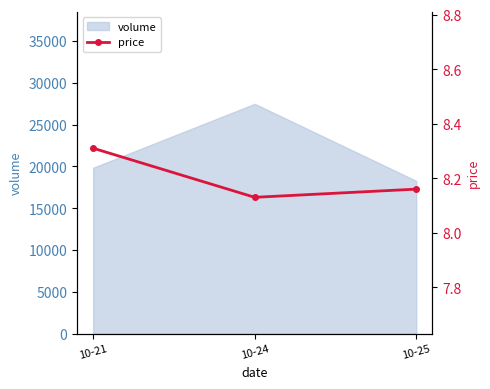

The value at 10-25 is 8.2. True or false?

True